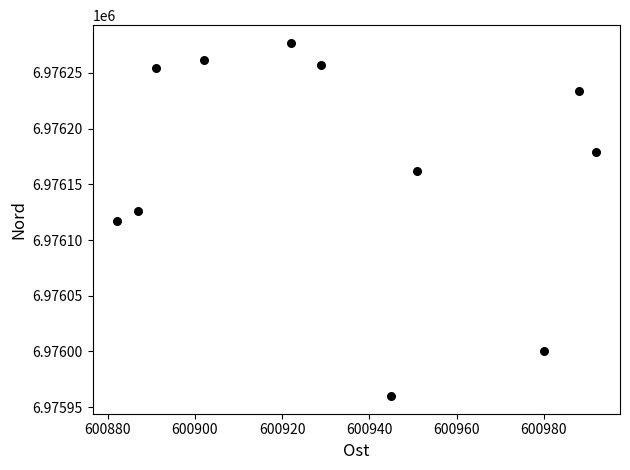

What is the average X value?

600934